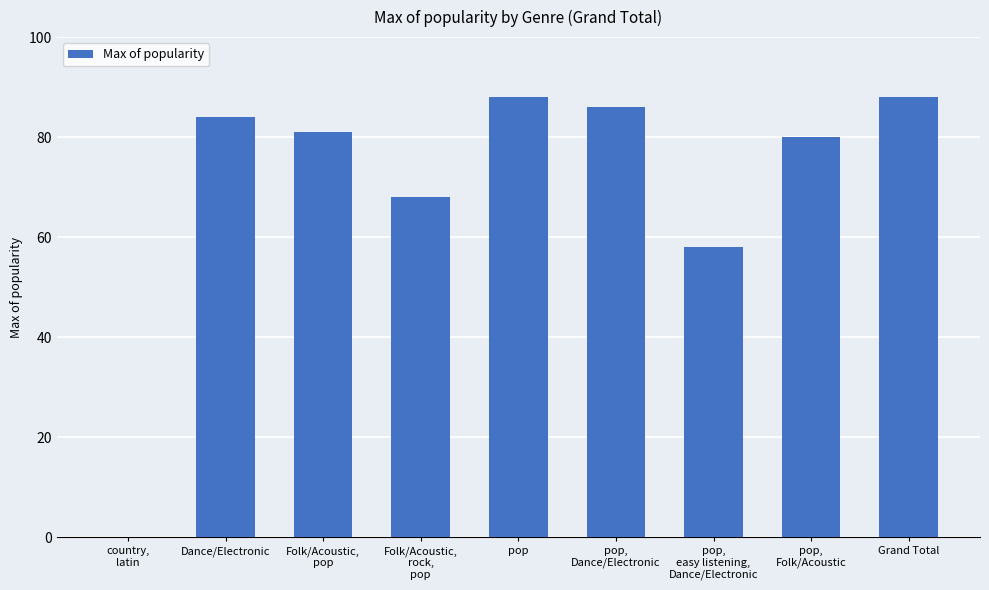

Reading left to right, list all the values displayed in this chart.

0	84	81	68	88	86	58	80	88